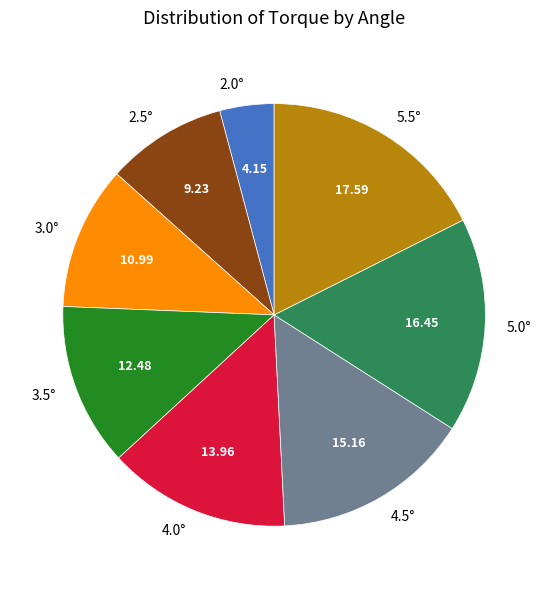

Is it true that 4.5° is 25% of the pie?

False